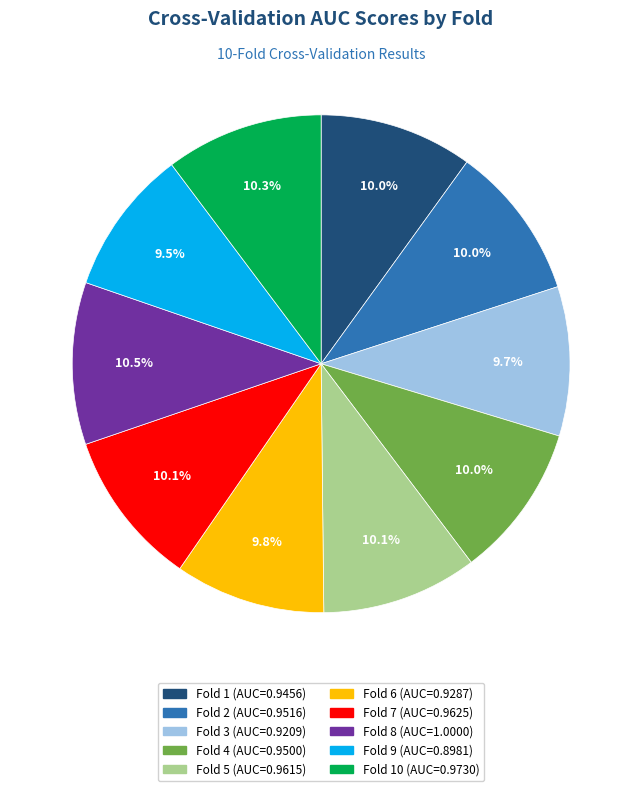

Does any single category account for the majority?

No